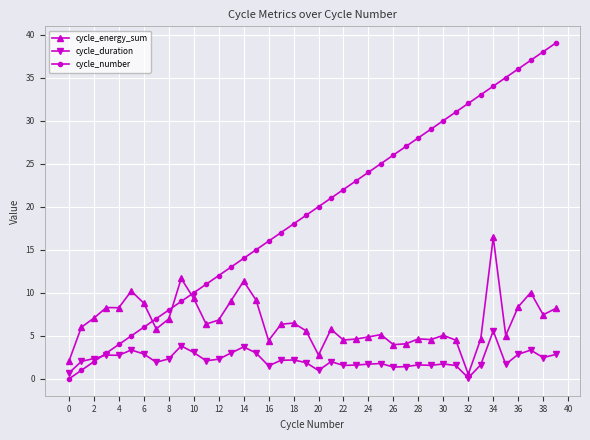

Does the chart have visible grid lines?

Yes